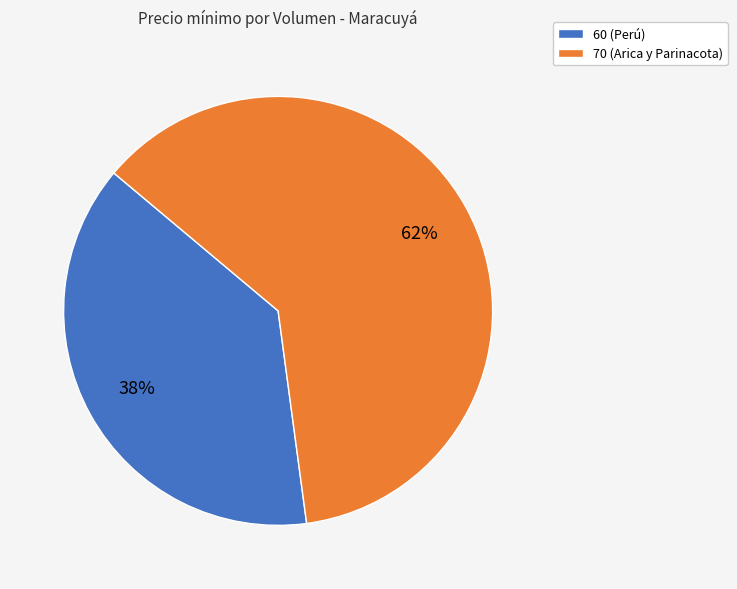

How many slices are in this pie chart?

2